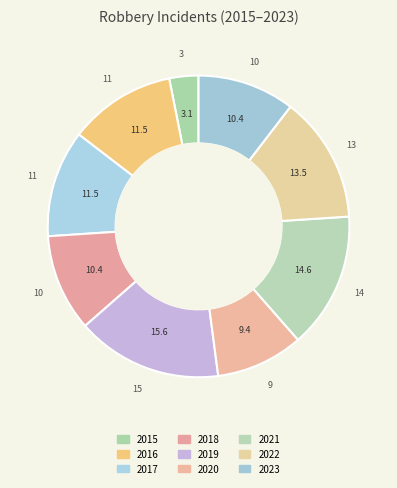

Which slice is the smallest?

2015